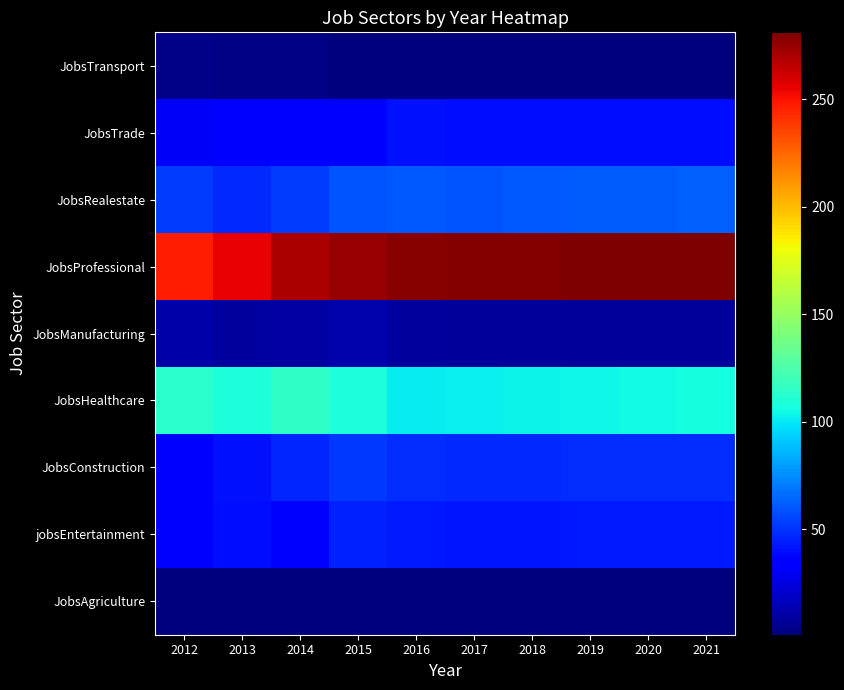

Which has a higher value, 2021 or 2017?

2021